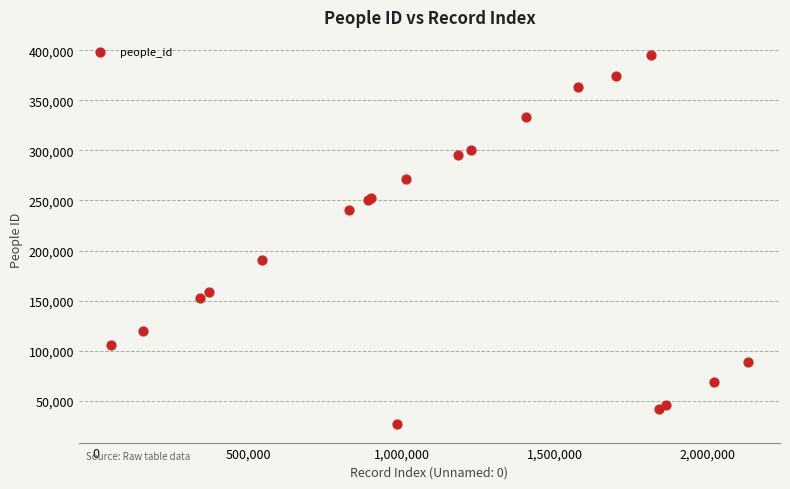

What Y value in the scatter plot is closest to 210811?

190123